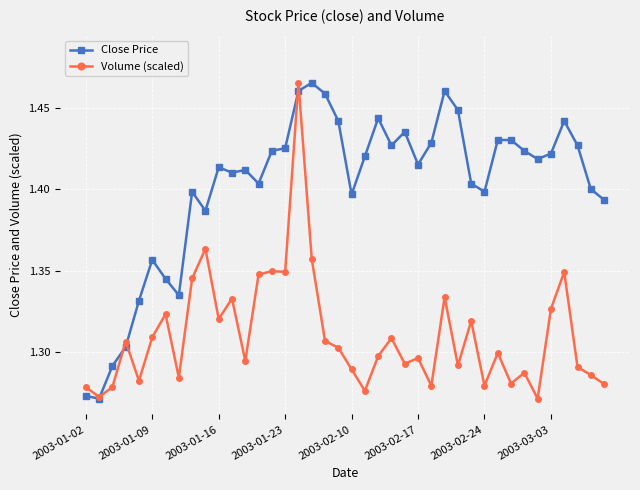

True or false: Close Price and Volume (scaled) intersect in this chart.

True